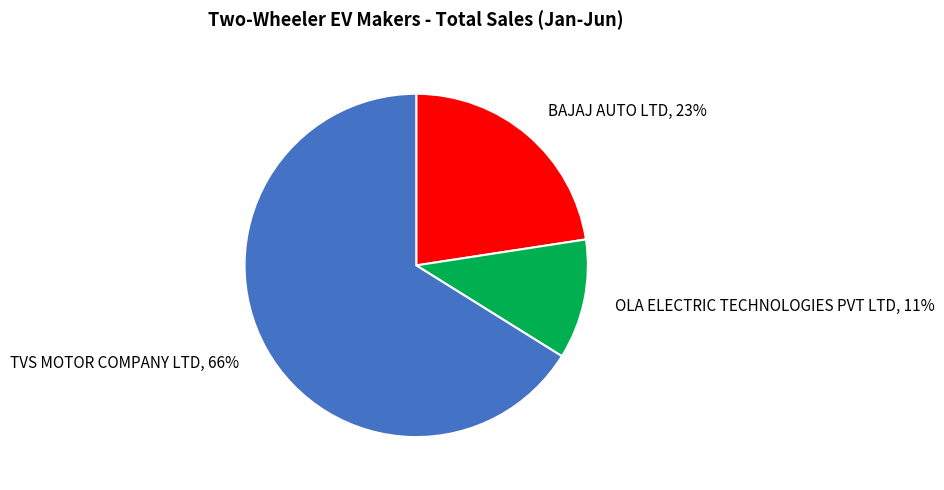

Which slice is the smallest?

OLA ELECTRIC TECHNOLOGIES PVT LTD